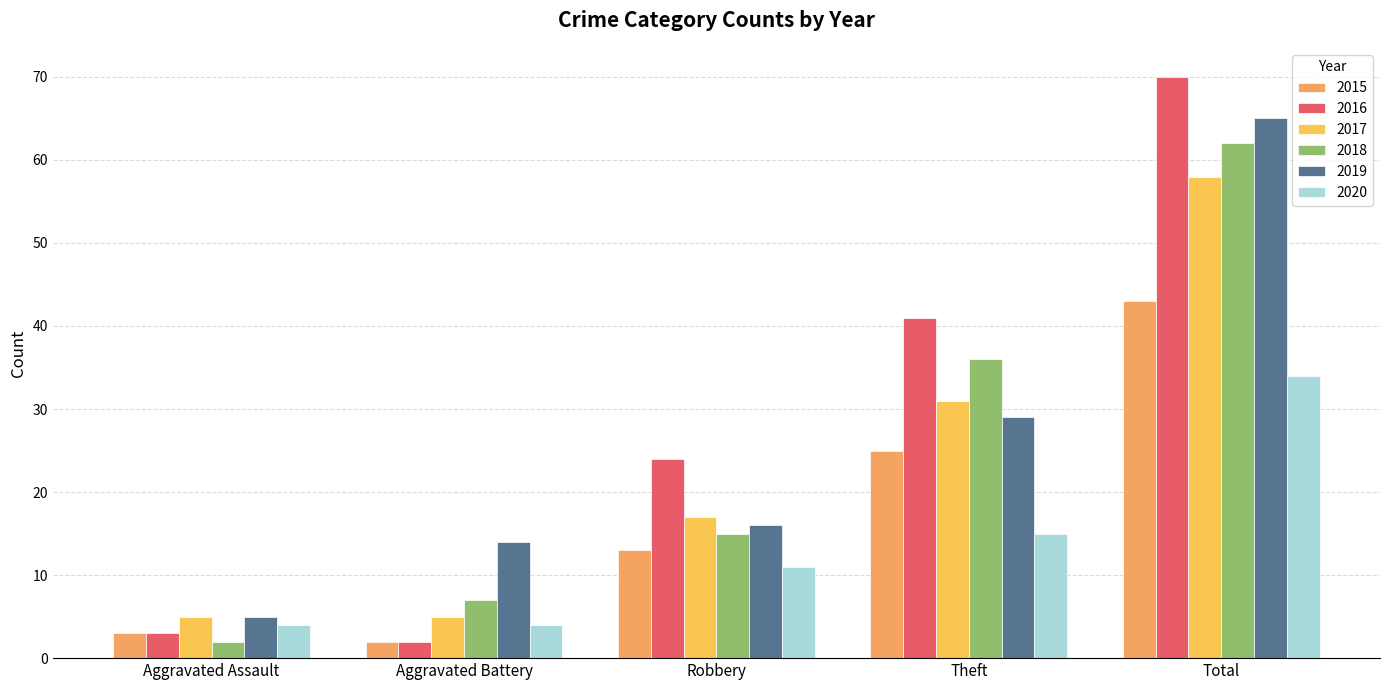

What is the value of the 2020 bar at the 1st from the left?

4